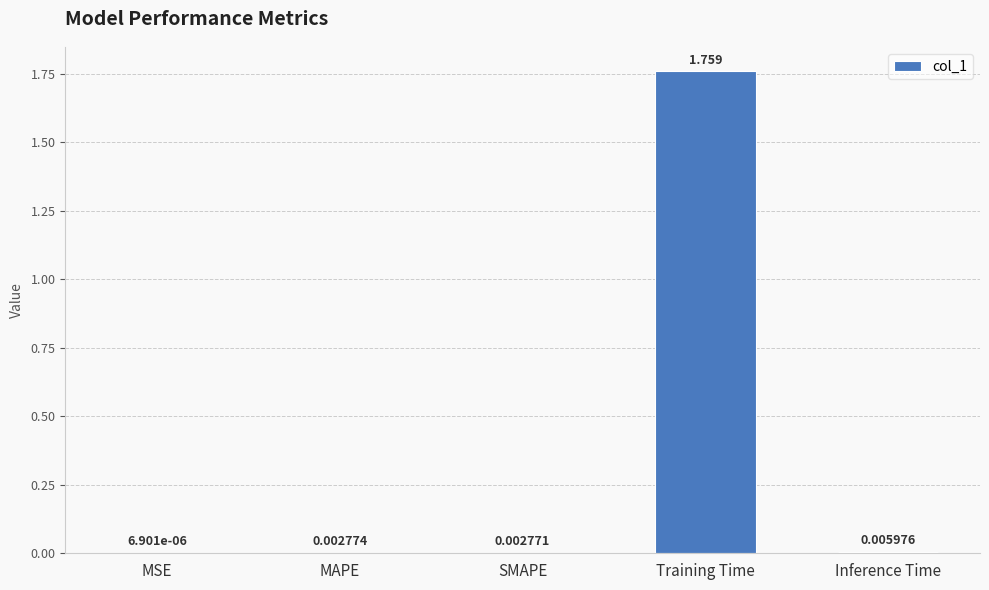

Count the number of data series in this chart.

1